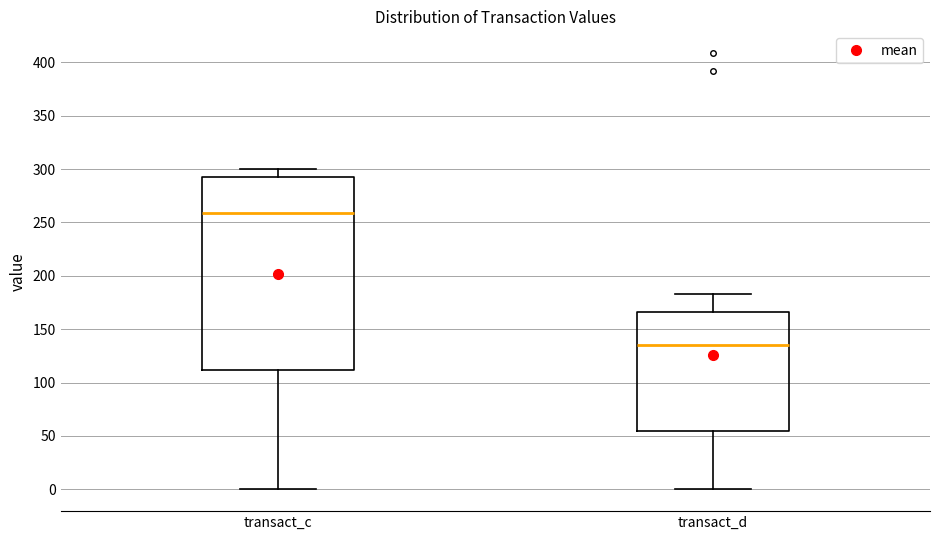

Reading left to right, read every box against the y-axis: the position of its median line, the range the box covers, and the ends of its whiskers. The values are not printed on the chart, so give them approximately, as read against the axis.

transact_c: median 260, box 110 to 295, whiskers 0 to 300
transact_d: median 135, box 55 to 165, whiskers 0 to 185